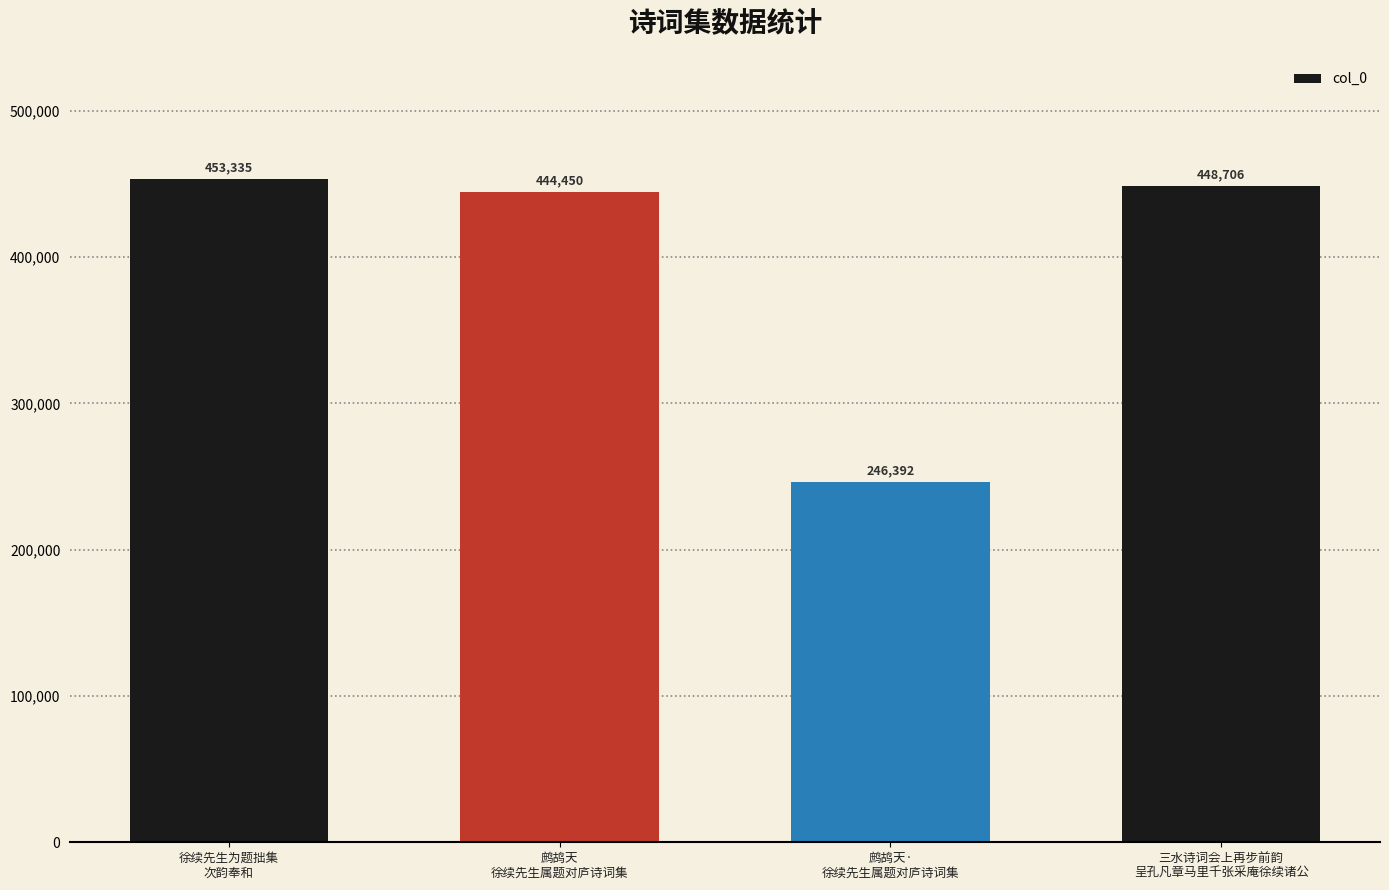

What is the label of the 1st bar from the left?

徐续先生为题拙集
次韵奉和